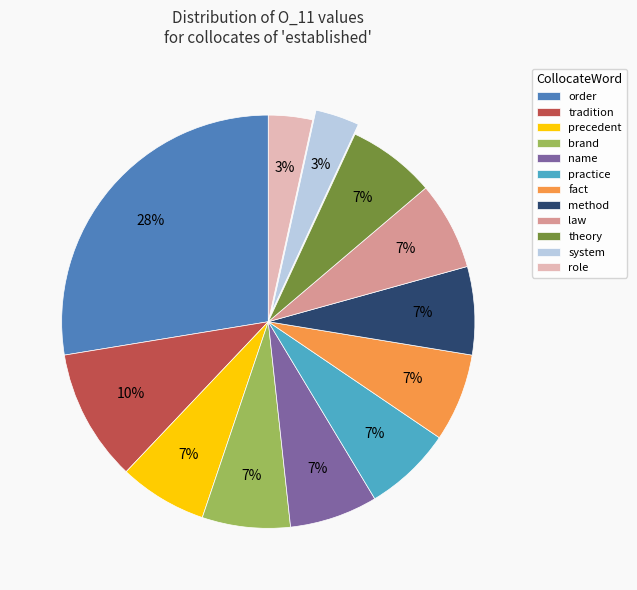

Which slice is the largest?

order